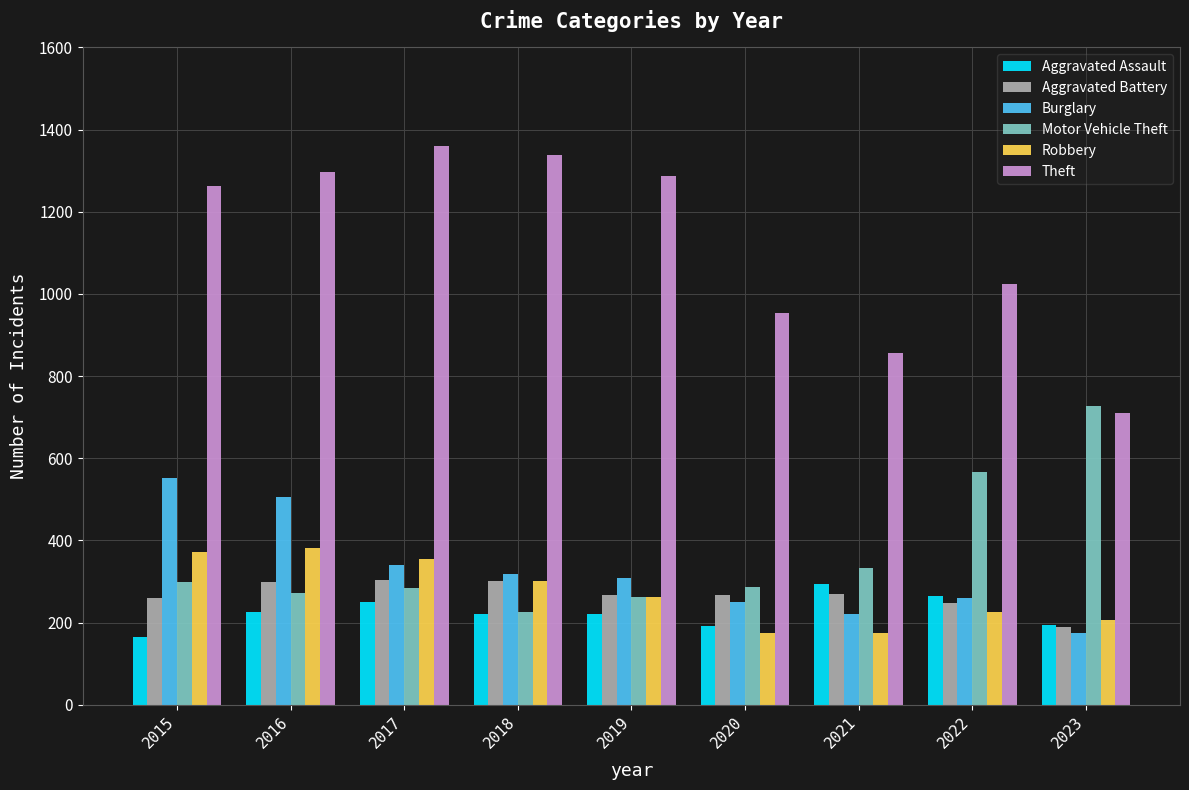

At how many categories does at least one series exceed 1122?

5